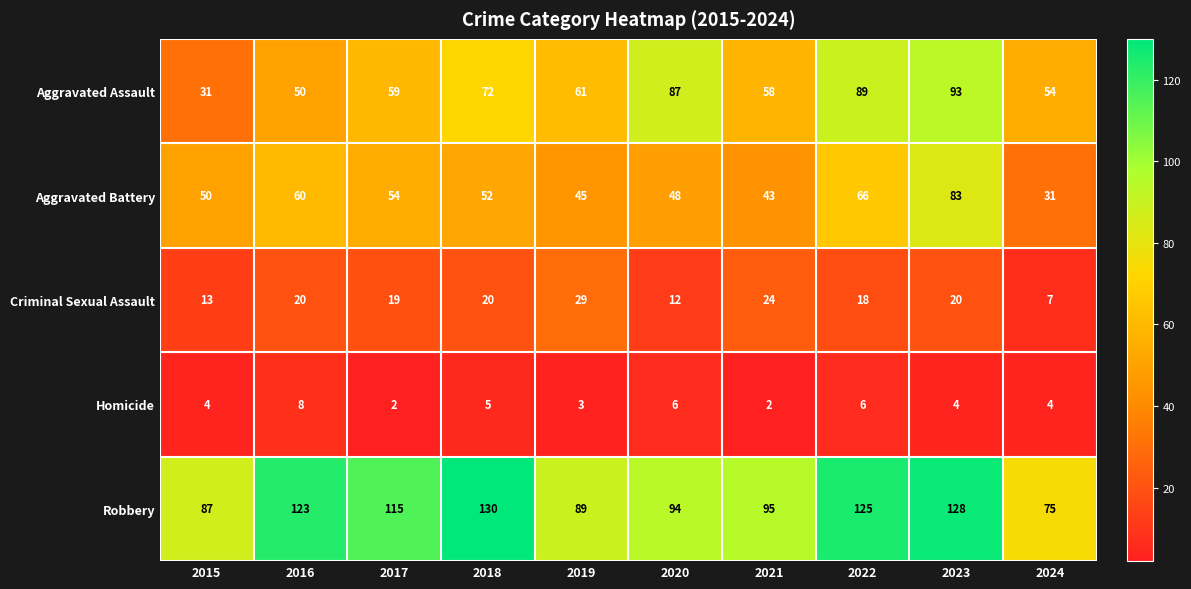

List the series in order of their peak value, highest first.

Robbery, Aggravated Assault, Aggravated Battery, Criminal Sexual Assault, Homicide